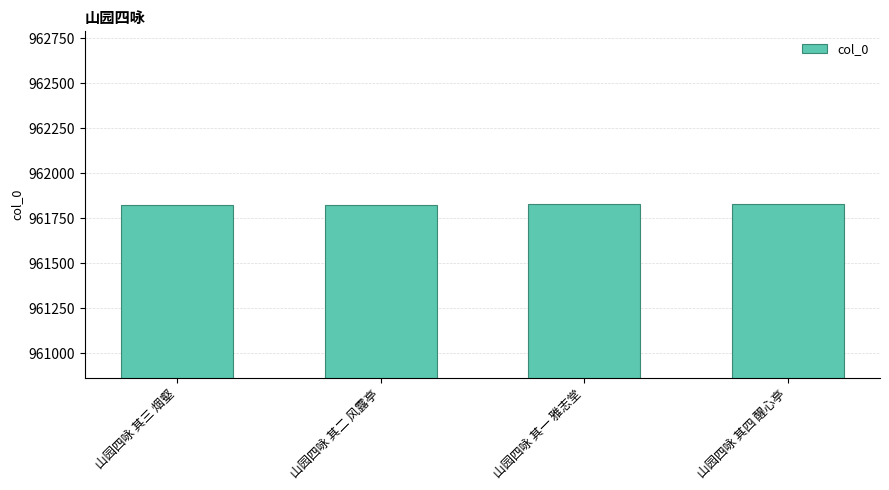

What is the sum of all values?

3847306